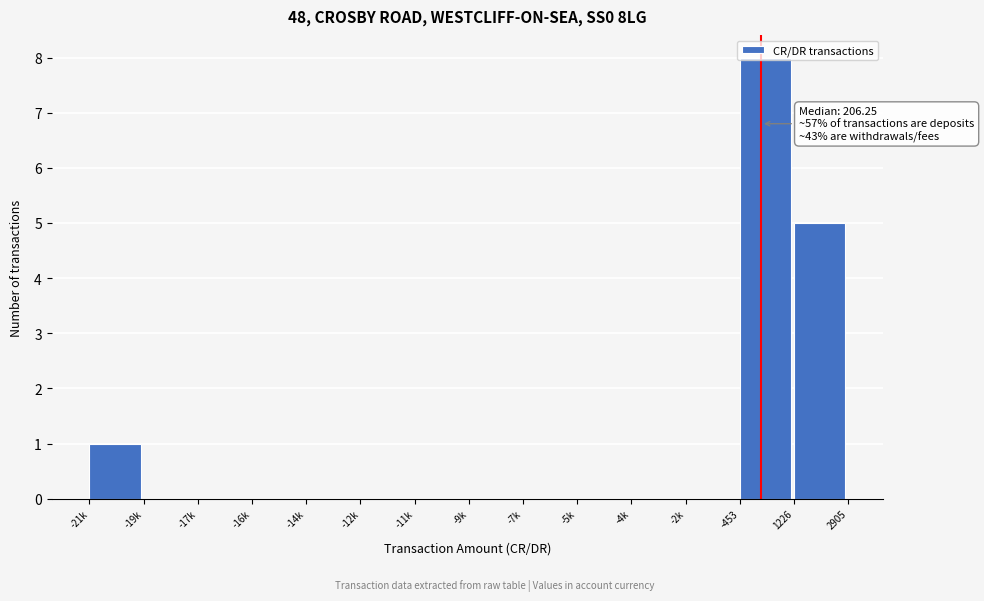

Where is the data nearest to the value 4?

1226